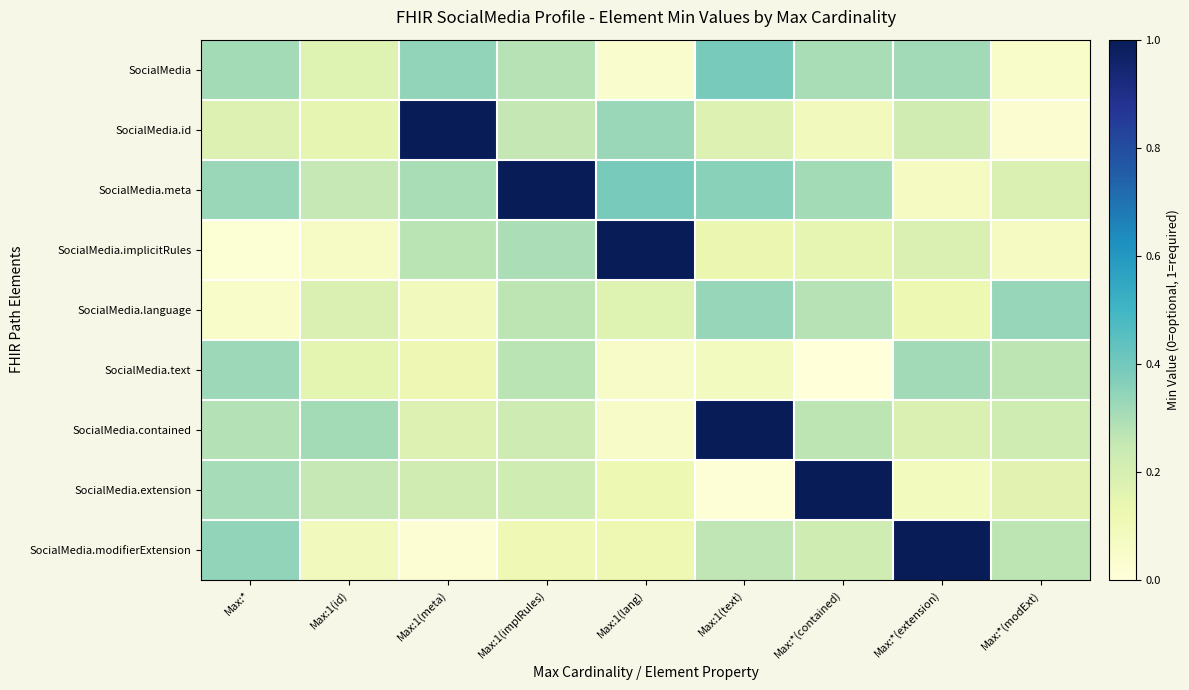

Reading right to left, transcribe all the data shown in this chart.

SocialMedia: Max:*(modExt)=0.1	Max:*(extension)=0.3	Max:*(contained)=0.3	Max:1(text)=0.4	Max:1(lang)=0.0	Max:1(implRules)=0.3	Max:1(meta)=0.3	Max:1(id)=0.2	Max:*=0.3
SocialMedia.id: Max:*(modExt)=0.0	Max:*(extension)=0.2	Max:*(contained)=0.1	Max:1(text)=0.2	Max:1(lang)=0.3	Max:1(implRules)=0.3	Max:1(meta)=1.4	Max:1(id)=0.1	Max:*=0.2
SocialMedia.meta: Max:*(modExt)=0.2	Max:*(extension)=0.1	Max:*(contained)=0.3	Max:1(text)=0.4	Max:1(lang)=0.4	Max:1(implRules)=1.1	Max:1(meta)=0.3	Max:1(id)=0.3	Max:*=0.3
SocialMedia.implicitRules: Max:*(modExt)=0.1	Max:*(extension)=0.2	Max:*(contained)=0.1	Max:1(text)=0.1	Max:1(lang)=1.4	Max:1(implRules)=0.3	Max:1(meta)=0.3	Max:1(id)=0.1	Max:*=0.0
SocialMedia.language: Max:*(modExt)=0.3	Max:*(extension)=0.1	Max:*(contained)=0.3	Max:1(text)=0.3	Max:1(lang)=0.2	Max:1(implRules)=0.3	Max:1(meta)=0.1	Max:1(id)=0.2	Max:*=0.1
SocialMedia.text: Max:*(modExt)=0.3	Max:*(extension)=0.3	Max:*(contained)=0.0	Max:1(text)=0.1	Max:1(lang)=0.1	Max:1(implRules)=0.3	Max:1(meta)=0.1	Max:1(id)=0.2	Max:*=0.3
SocialMedia.contained: Max:*(modExt)=0.2	Max:*(extension)=0.2	Max:*(contained)=0.3	Max:1(text)=1.0	Max:1(lang)=0.1	Max:1(implRules)=0.2	Max:1(meta)=0.2	Max:1(id)=0.3	Max:*=0.3
SocialMedia.extension: Max:*(modExt)=0.2	Max:*(extension)=0.1	Max:*(contained)=1.2	Max:1(text)=0.0	Max:1(lang)=0.1	Max:1(implRules)=0.2	Max:1(meta)=0.2	Max:1(id)=0.3	Max:*=0.3
SocialMedia.modifierExtension: Max:*(modExt)=0.3	Max:*(extension)=1.3	Max:*(contained)=0.2	Max:1(text)=0.3	Max:1(lang)=0.1	Max:1(implRules)=0.1	Max:1(meta)=0.0	Max:1(id)=0.1	Max:*=0.3